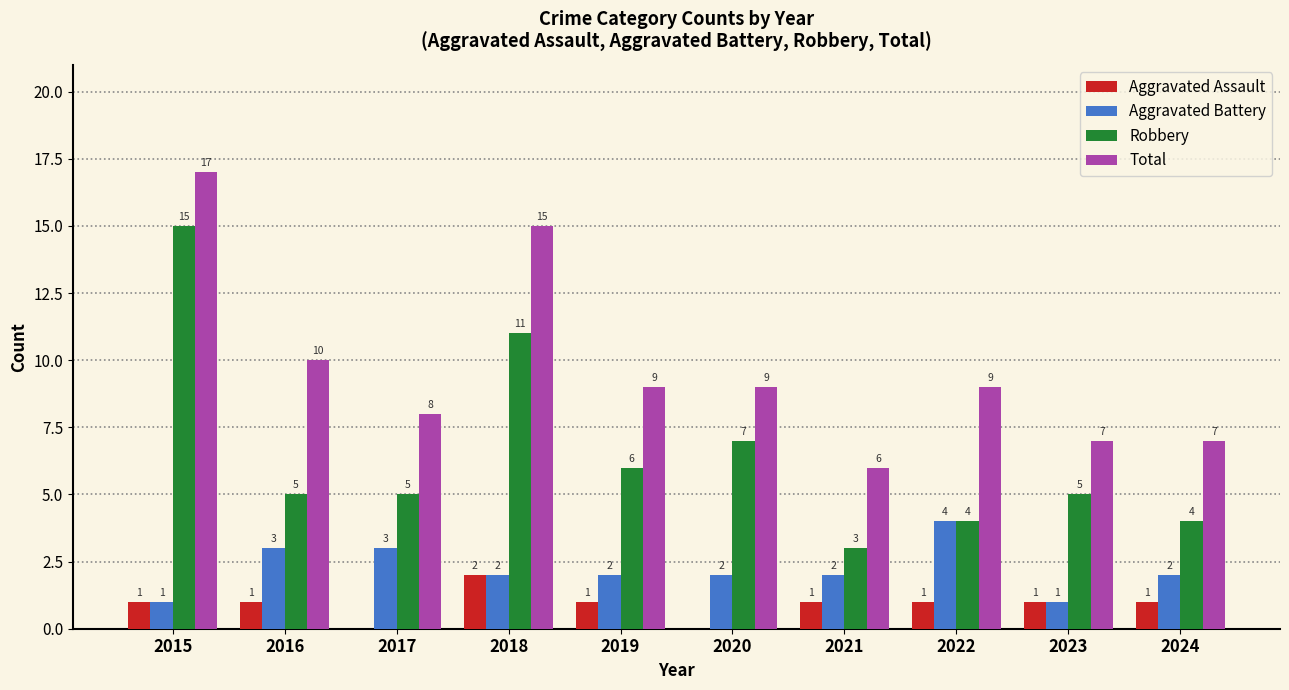

Reading right to left, list all the values displayed in this chart.

Aggravated Assault: 2024=1	2023=1	2022=1	2021=1	2020=0	2019=1	2018=2	2017=0	2016=1	2015=1
Aggravated Battery: 2024=2	2023=1	2022=4	2021=2	2020=2	2019=2	2018=2	2017=3	2016=3	2015=1
Robbery: 2024=4	2023=5	2022=4	2021=3	2020=7	2019=6	2018=11	2017=5	2016=5	2015=15
Total: 2024=7	2023=7	2022=9	2021=6	2020=9	2019=9	2018=15	2017=8	2016=10	2015=17